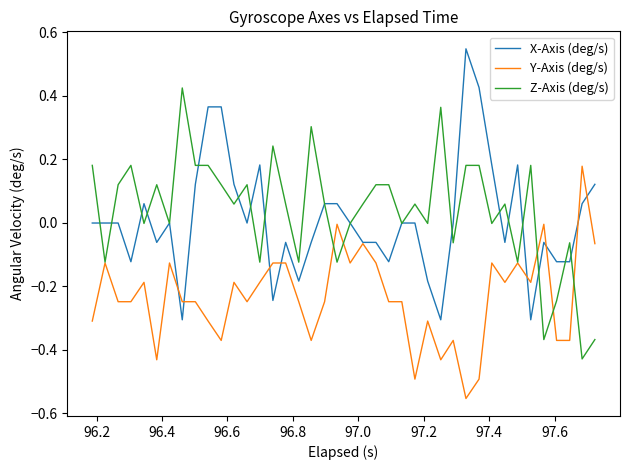

What are all the series names shown in the legend?

X-Axis (deg/s), Y-Axis (deg/s), Z-Axis (deg/s)